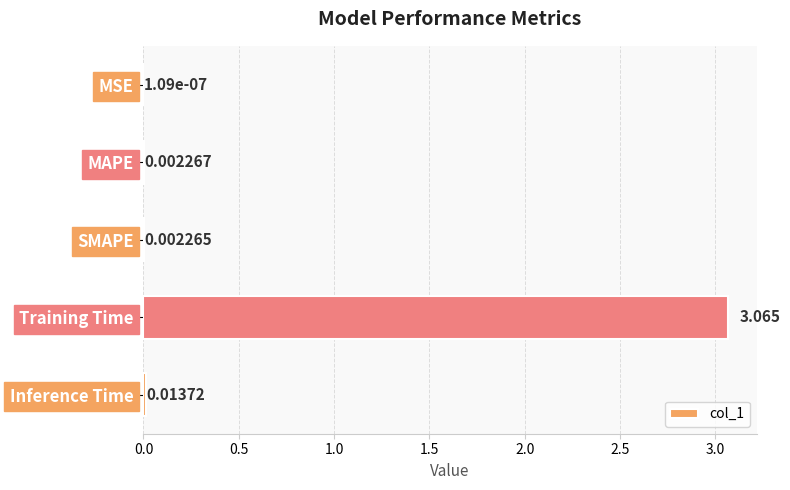

Which category has the highest value across all series?

Training Time